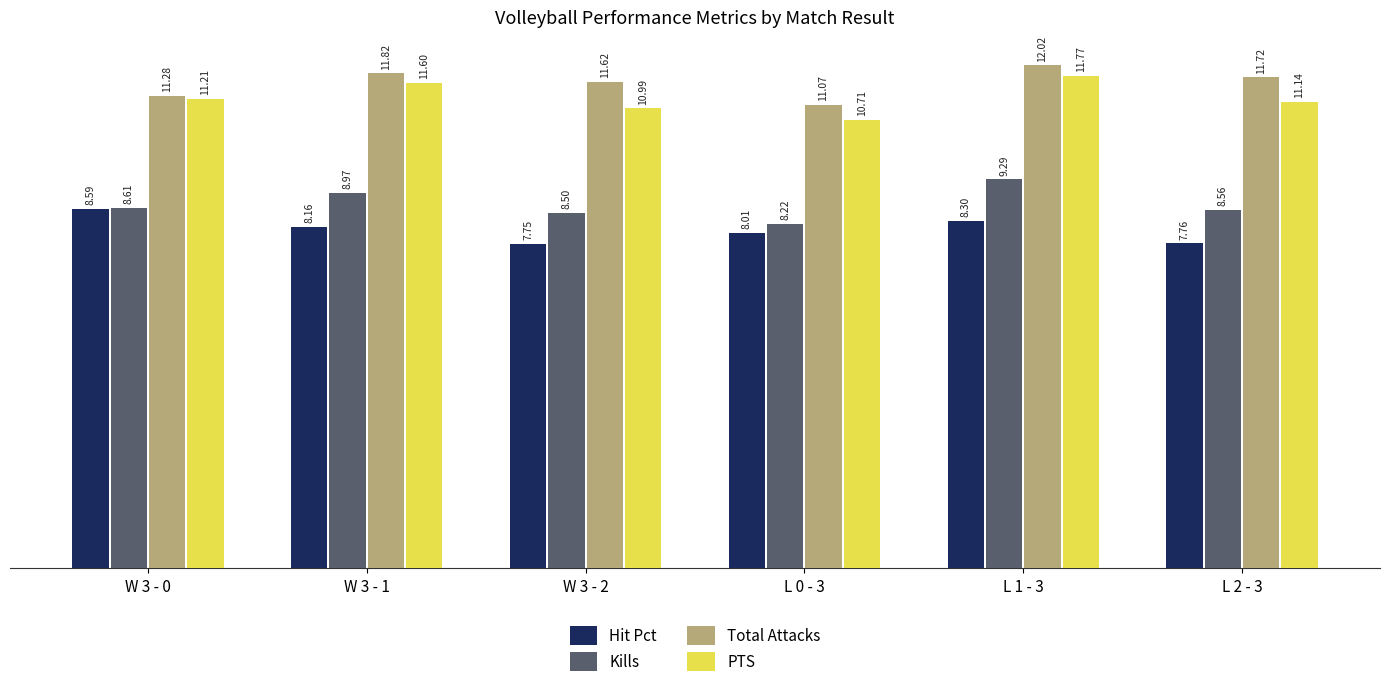

What is the total value across all series at L 0 - 3?

38.0